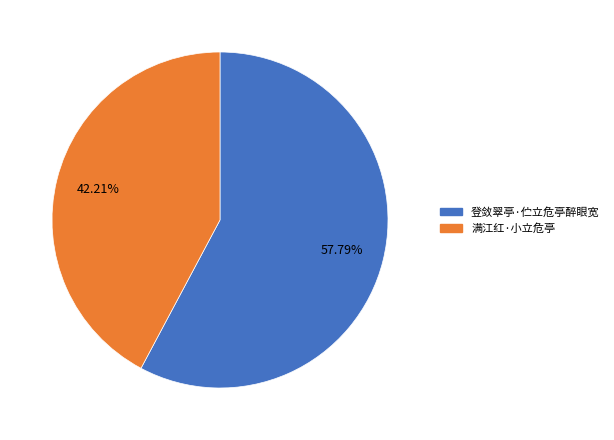

Which has a higher value, 满江红·小立危亭 or 登敛翠亭·伫立危亭醉眼宽?

登敛翠亭·伫立危亭醉眼宽